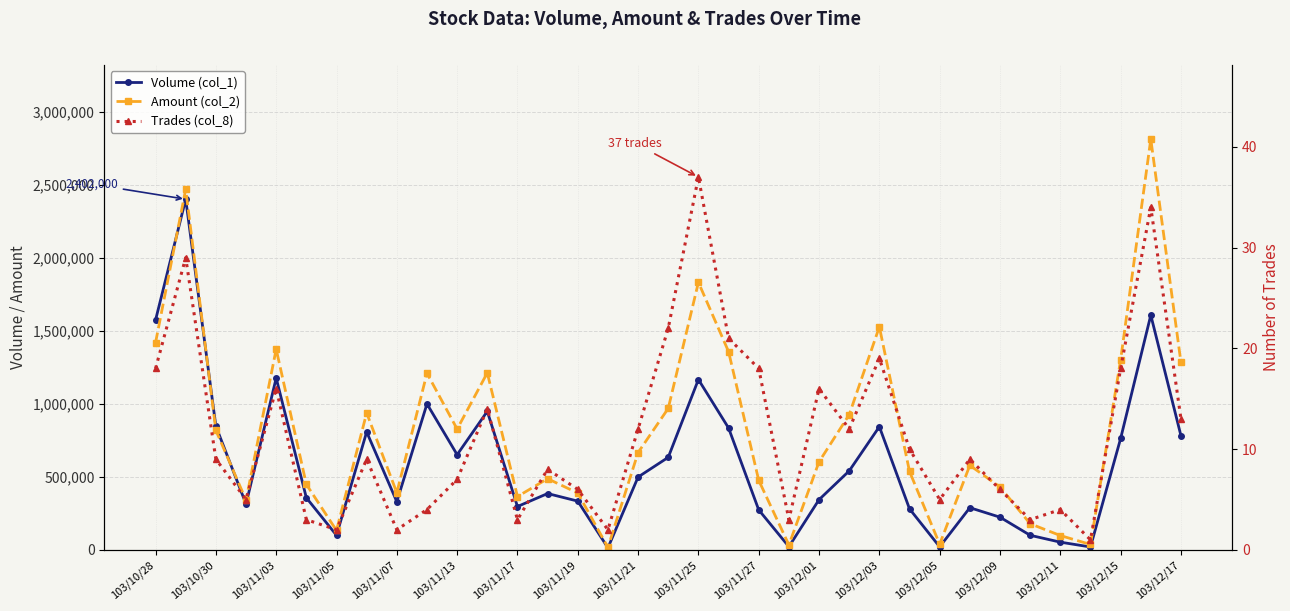

How many interior local peaks does the Amount (col_2) series have?

10